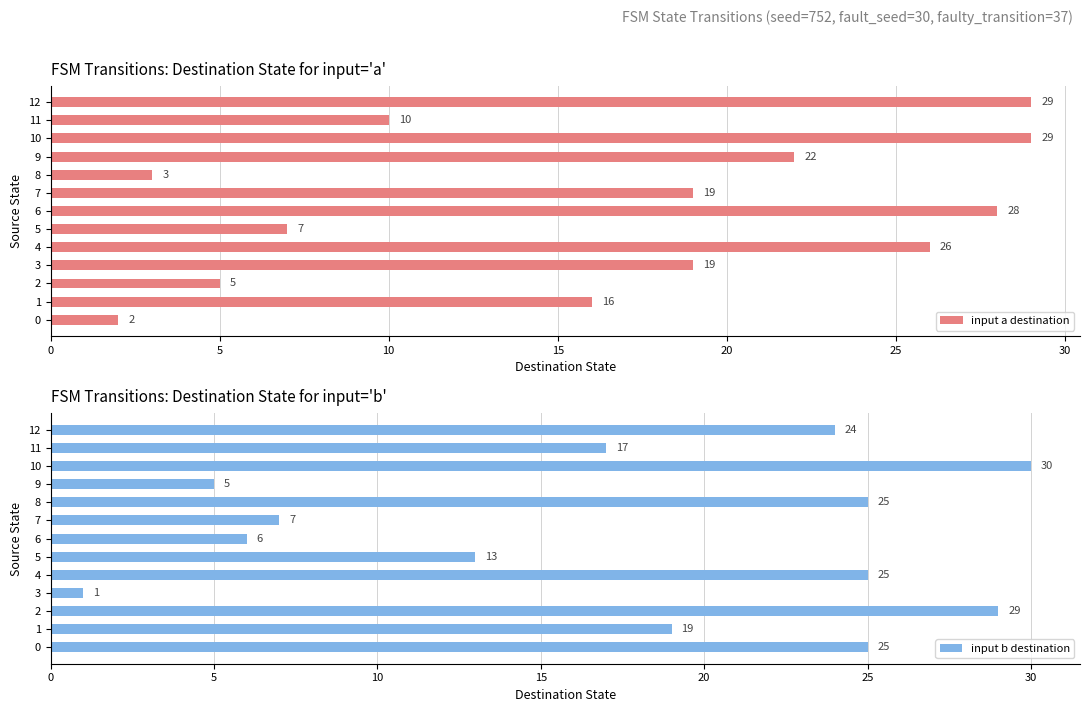

Are the bars grouped side by side (vs. stacked)?

Yes